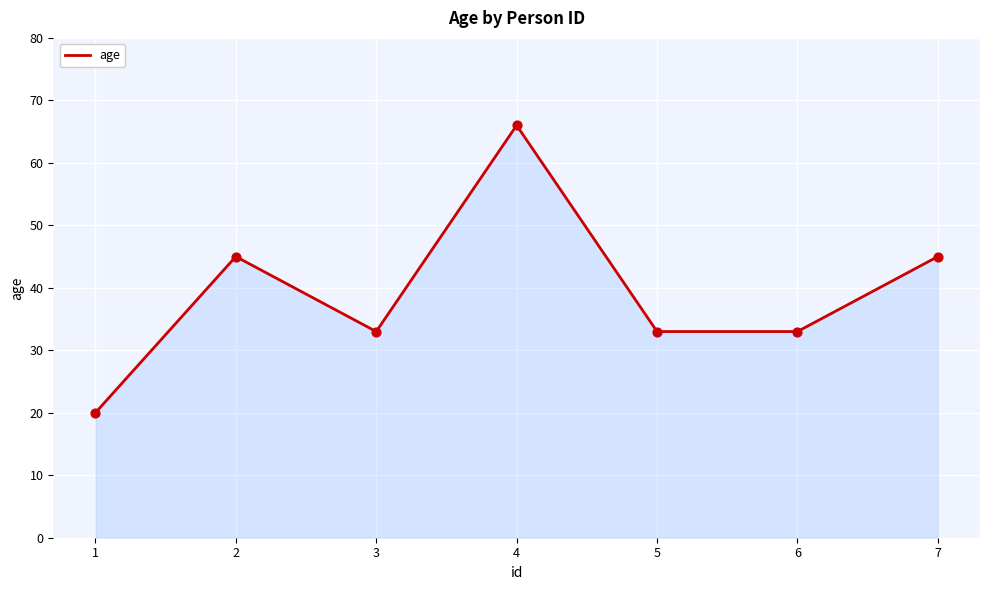

Which has a higher value, 3 or 7?

7